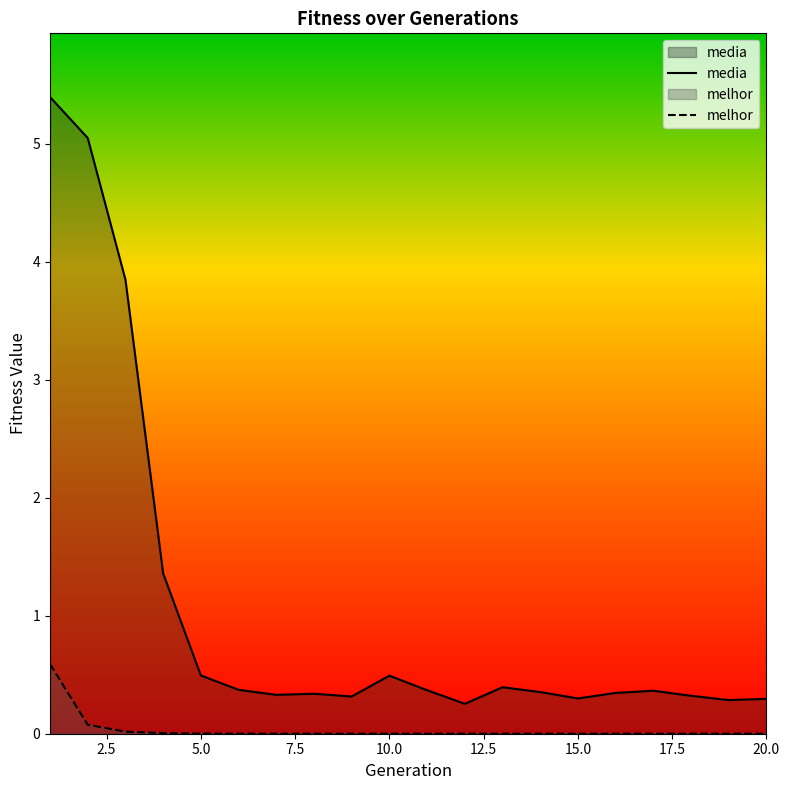

What is the highest value of the melhor series?

0.6